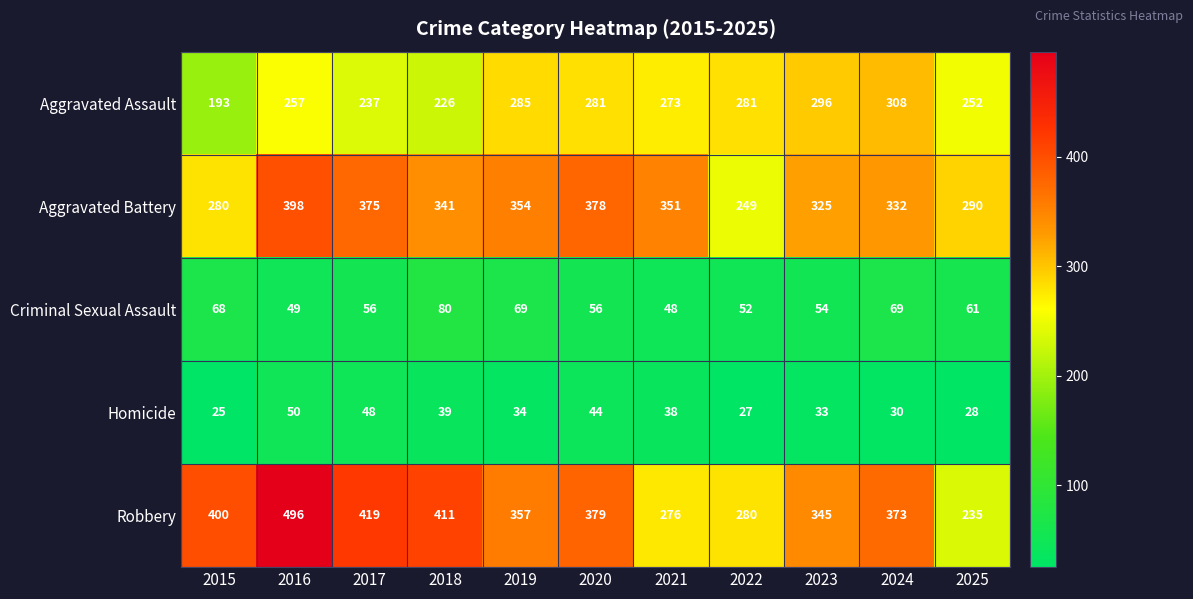

How many data points in Robbery are less than 373?

5